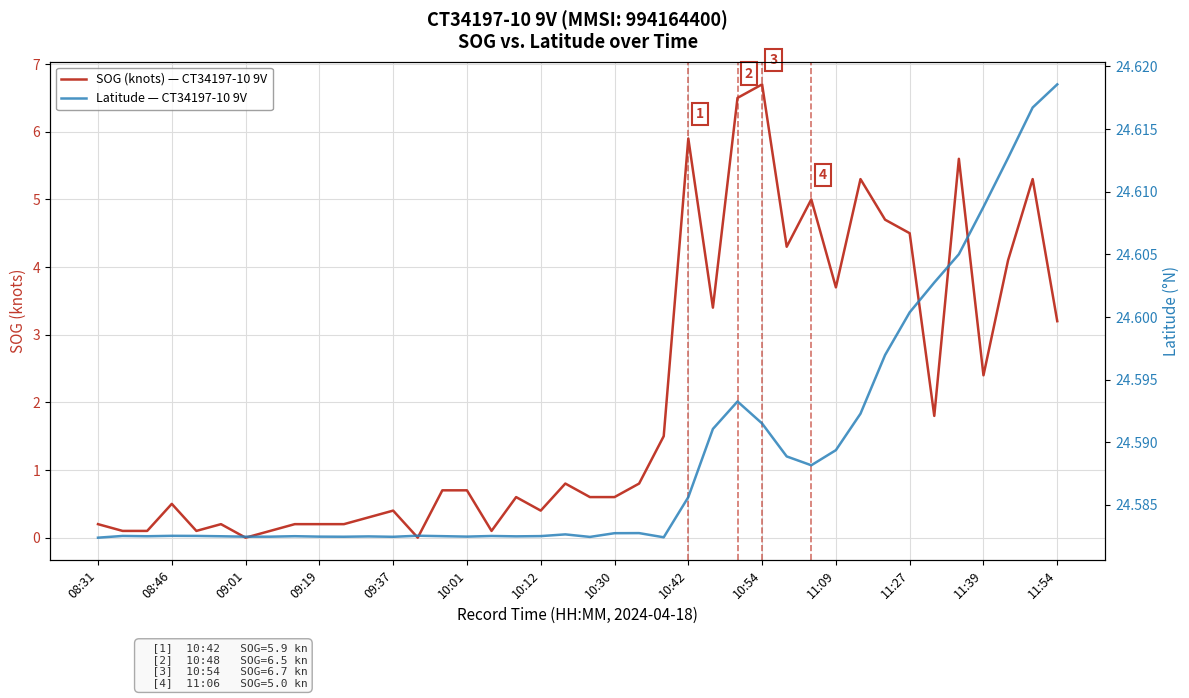

How many lines are shown in the chart?

2